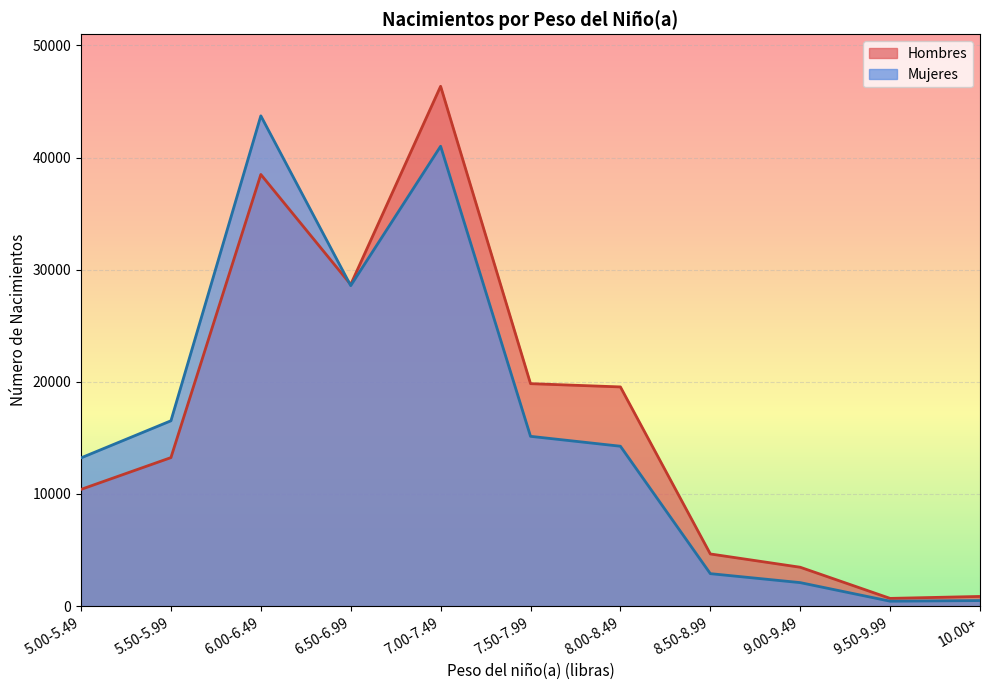

Reading left to right, transcribe all the data shown in this chart.

Hombres: 5.00-5.49=10407	5.50-5.99=13242	6.00-6.49=38492	6.50-6.99=28679	7.00-7.49=46358	7.50-7.99=19837	8.00-8.49=19546	8.50-8.99=4650	9.00-9.49=3465	9.50-9.99=687	10.00+=861
Mujeres: 5.00-5.49=13218	5.50-5.99=16526	6.00-6.49=43721	6.50-6.99=28577	7.00-7.49=41009	7.50-7.99=15140	8.00-8.49=14257	8.50-8.99=2894	9.00-9.49=2094	9.50-9.99=437	10.00+=494